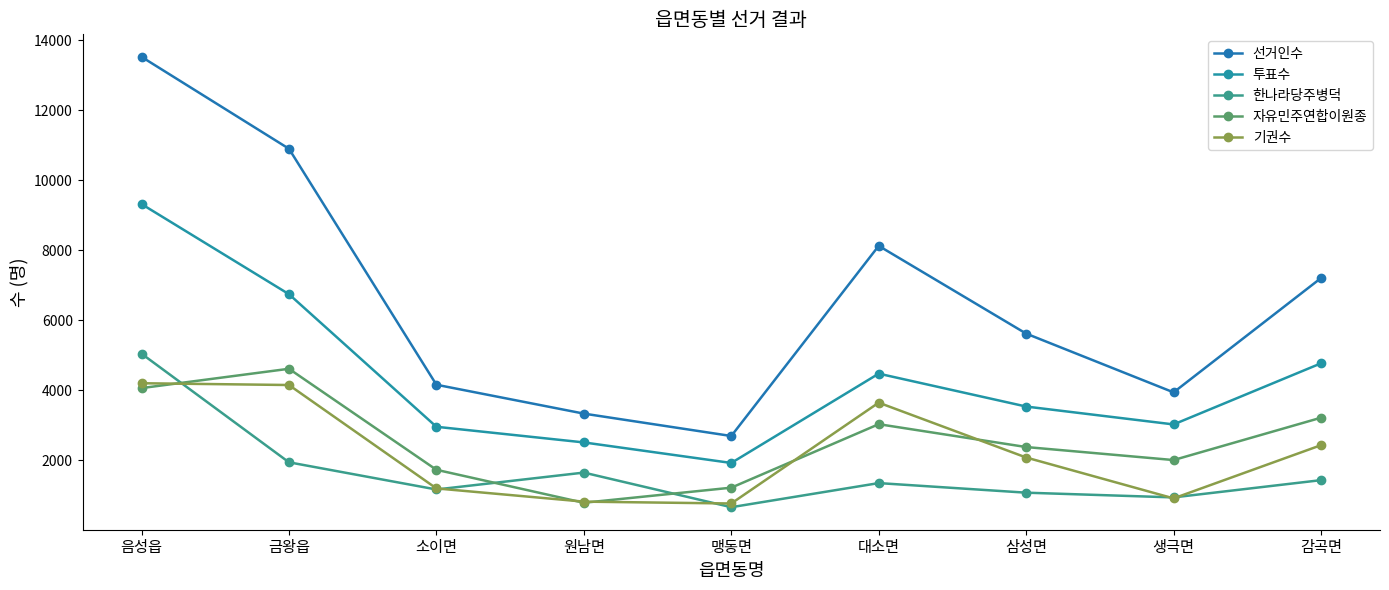

How many interior local valleys does the 자유민주연합이원종 series have?

2